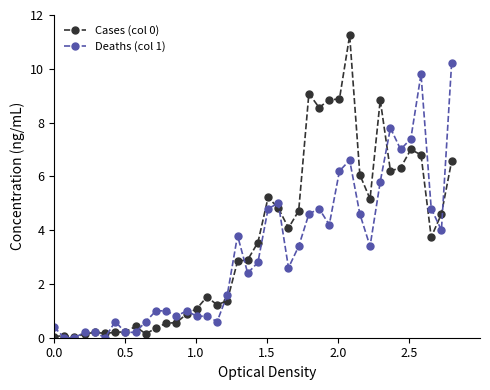

True or false: Deaths (col 1) has more than 1 points higher than both neighbors.

True